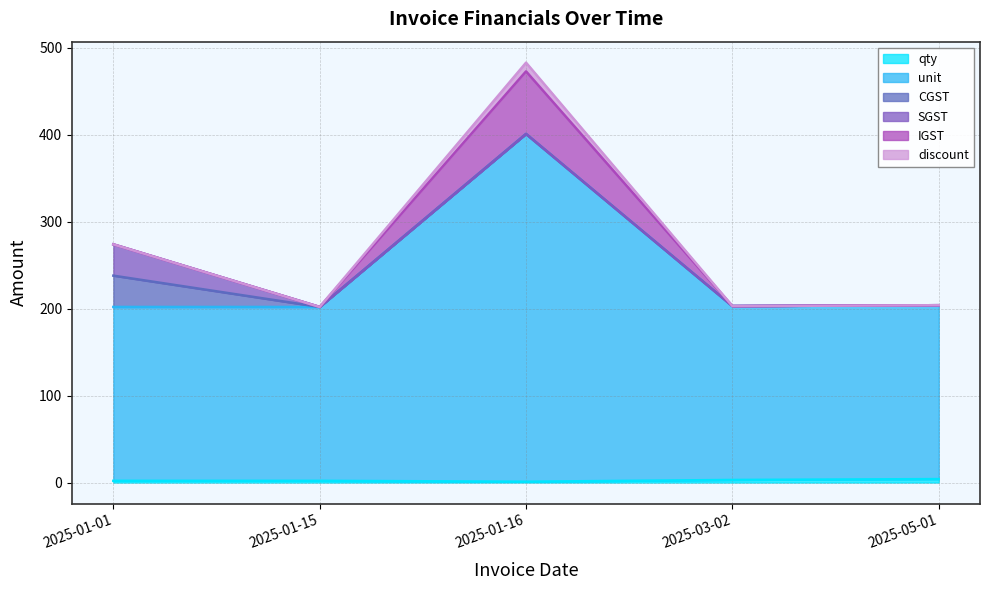

Which category has the highest value in the IGST series?

2025-01-16